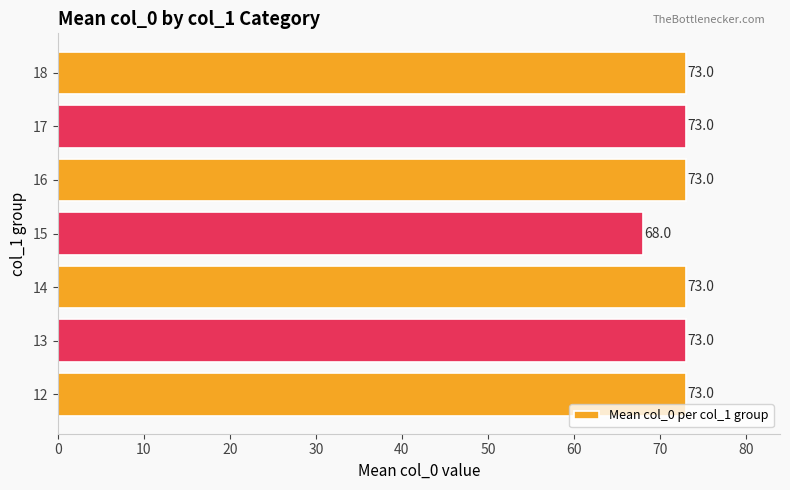

Count the values in the range 73 to 74.

6